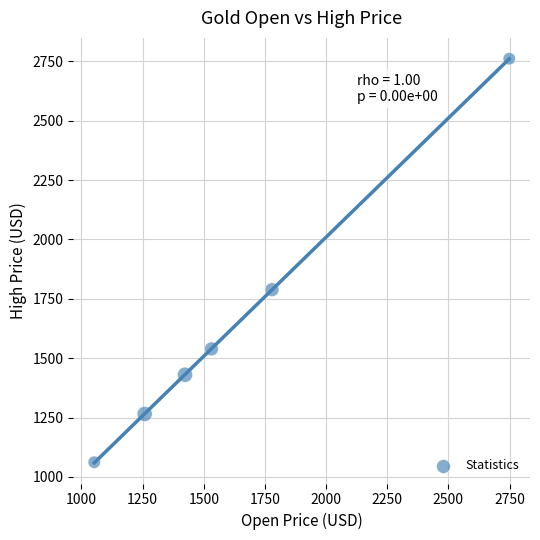

What Y value in the scatter plot is closest to 1911?

1788.5